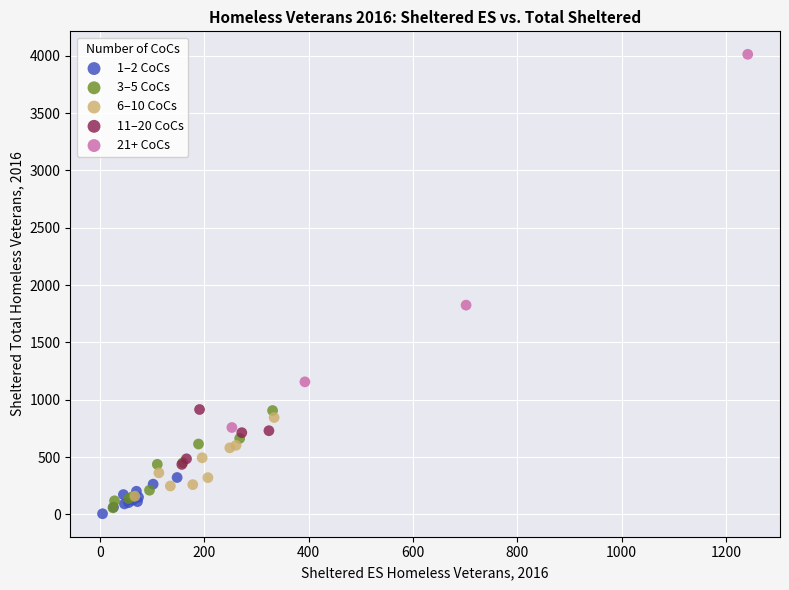

Which series reaches the minimum Y coordinate?

1–2 CoCs